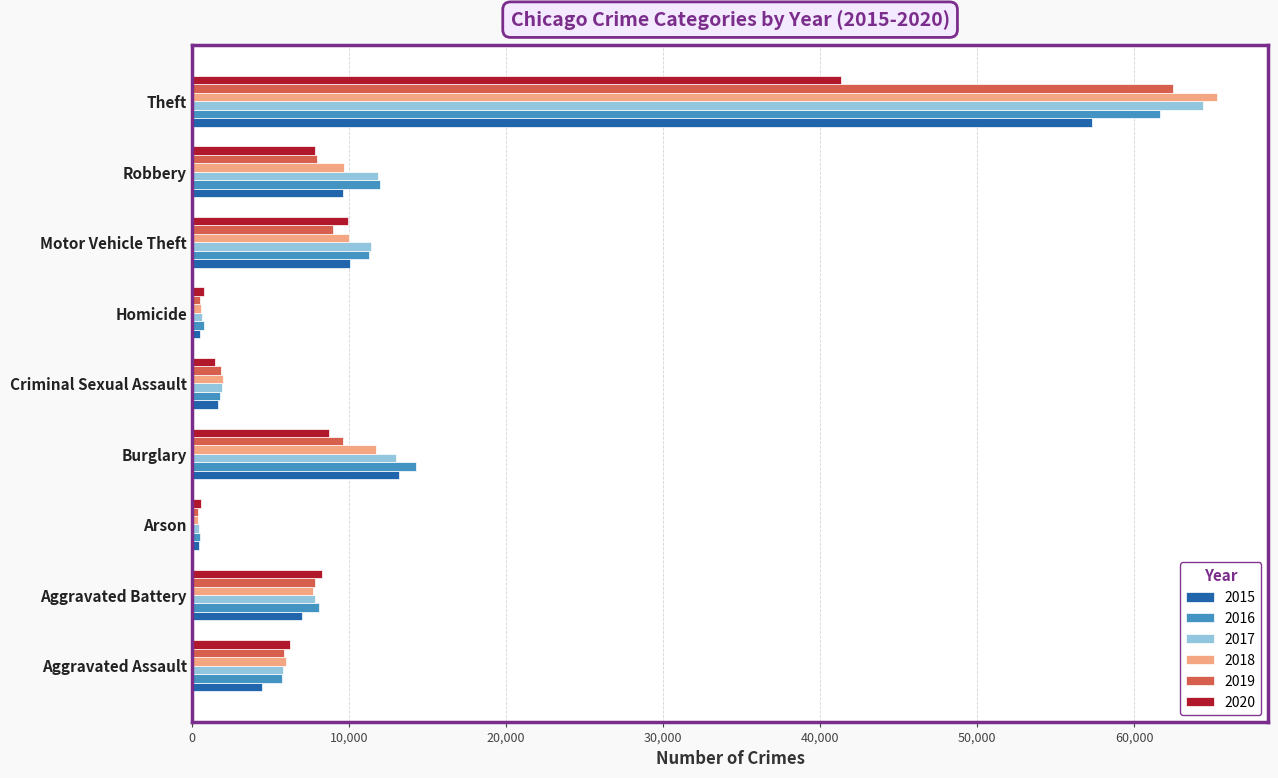

What are all the series names shown in the legend?

2015, 2016, 2017, 2018, 2019, 2020